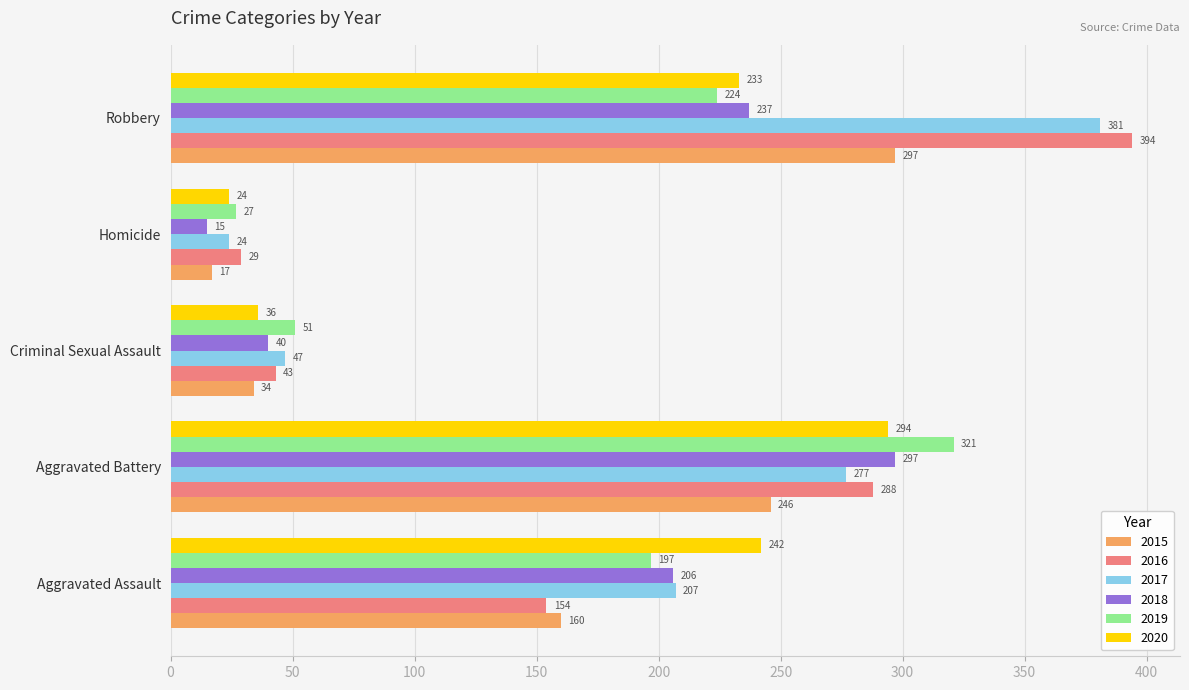

At which label does 2015 reach its minimum?

Homicide